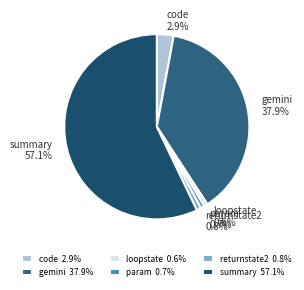

To the nearest percent, what portion does returnstate2 represent?

1%